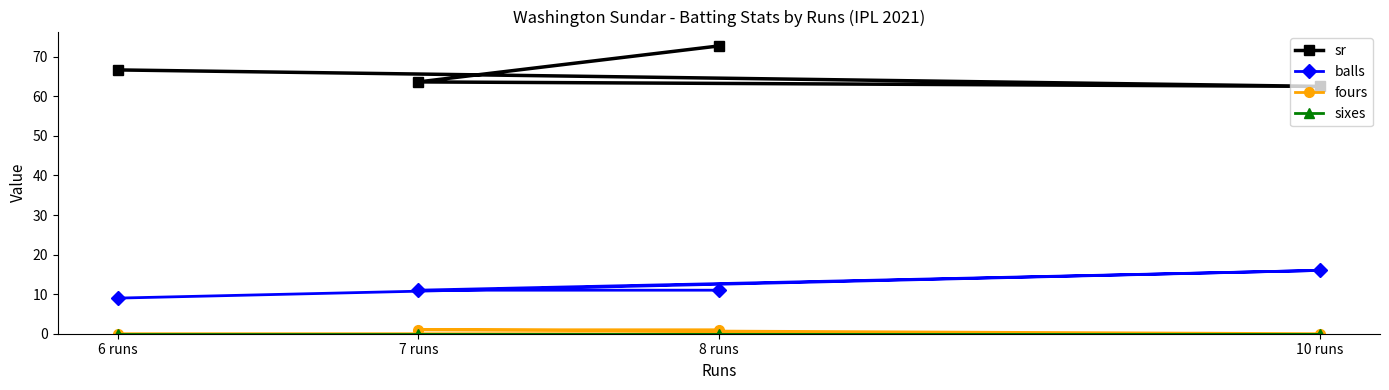

Reading left to right, transcribe all the data shown in this chart.

sr: 66.7	62.5	63.6	72.7
balls: 9.0	16.0	11.0	11.0
fours: 0.0	0.0	1.0	1.0
sixes: 0.0	0.0	0.0	0.0